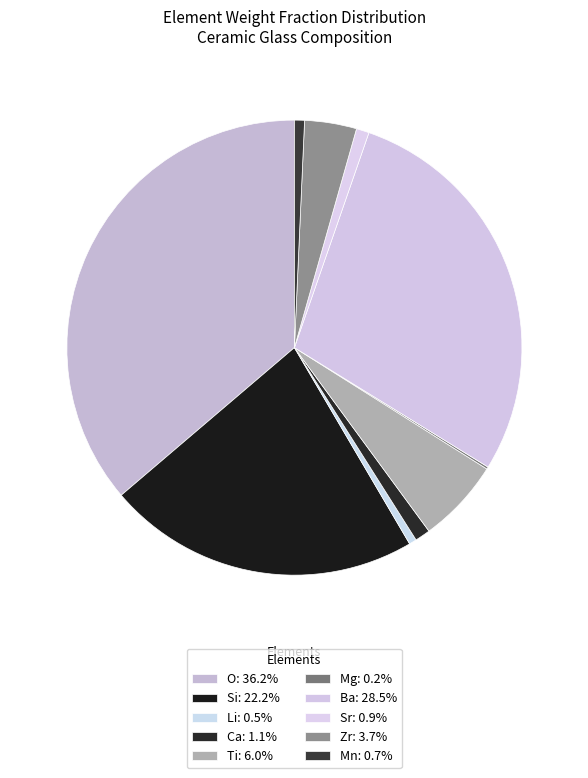

Combined, what portion of the pie is Si and Mg?

22.4%